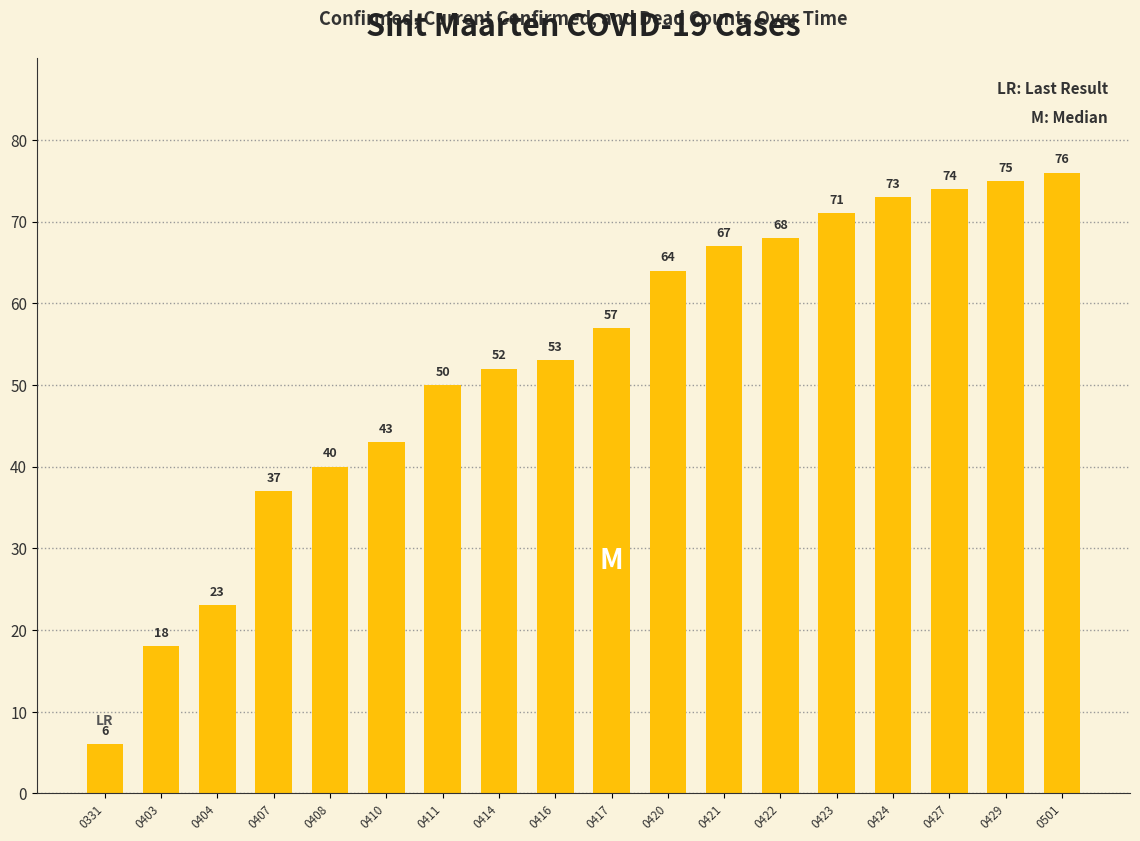

Rank the categories by value from highest to lowest.

0501, 0429, 0427, 0424, 0423, 0422, 0421, 0420, 0417, 0416, 0414, 0411, 0410, 0408, 0407, 0404, 0403, 0331